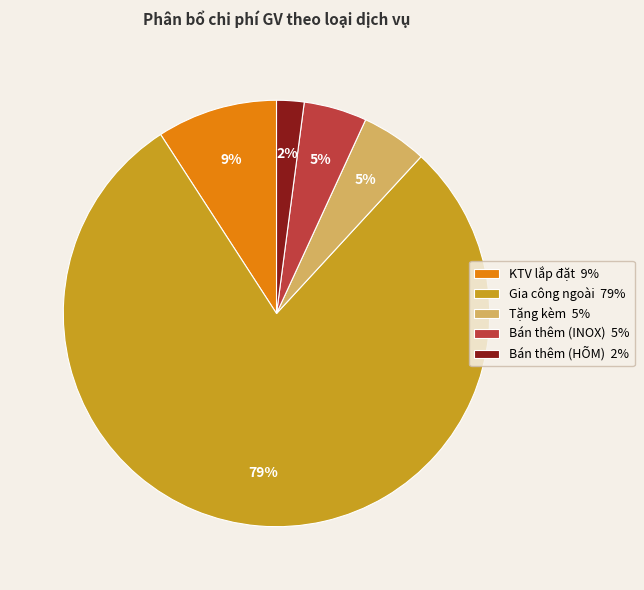

The Bán thêm (HÕM) slice represents 2% of the pie. True or false?

True